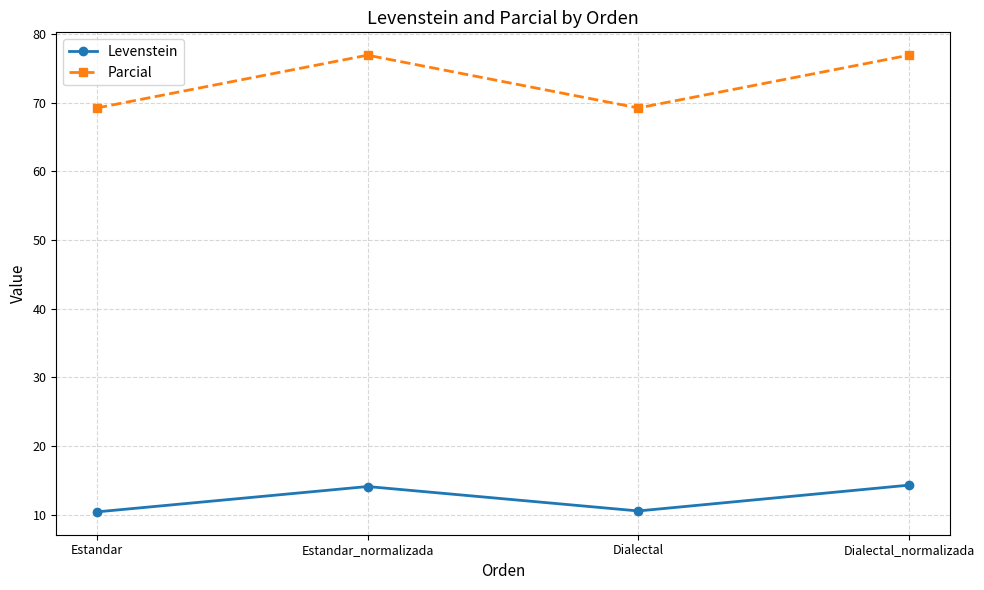

Is the value of Parcial at Estandar greater than the value of Levenstein at Dialectal?

Yes